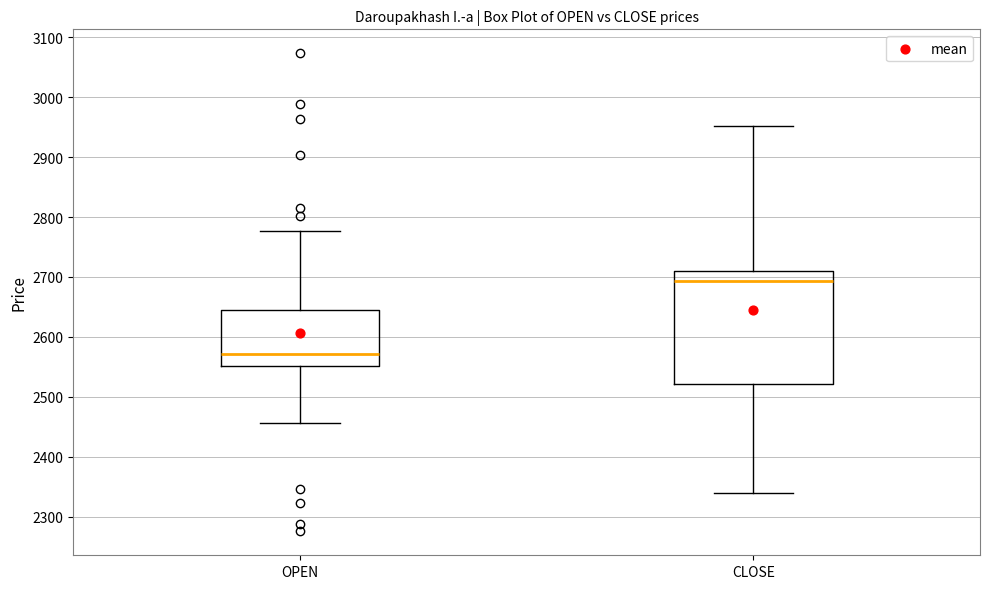

Which box has the highest median line?

CLOSE